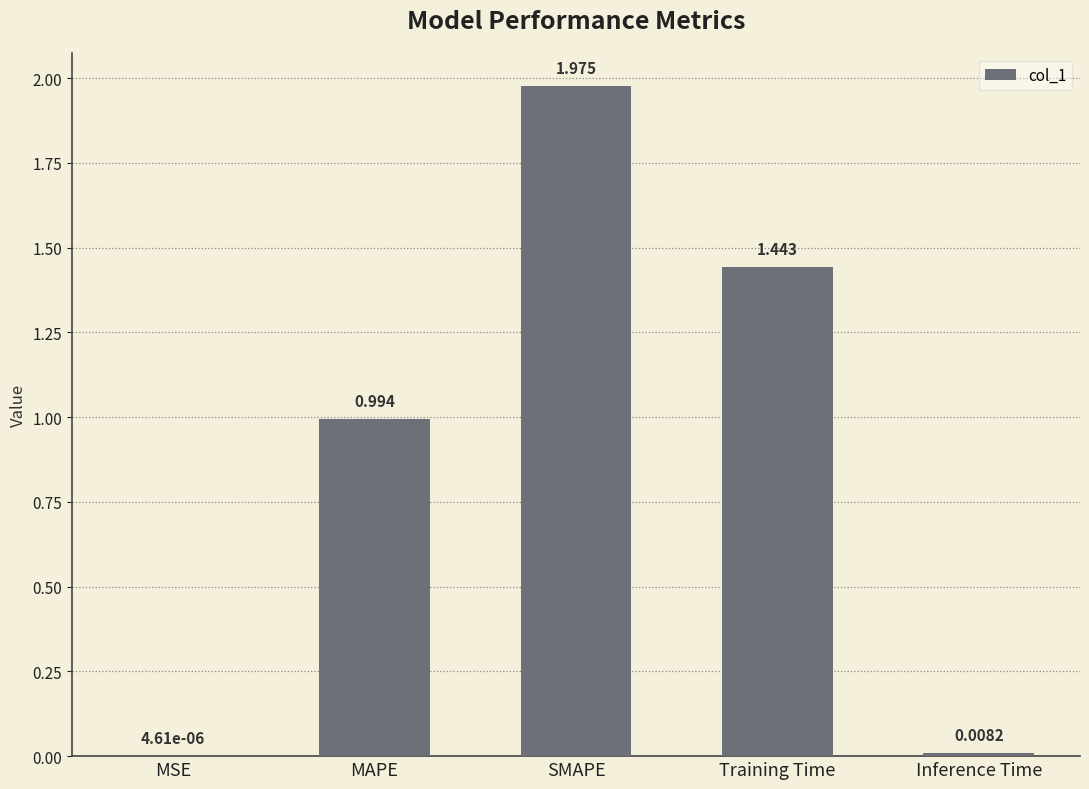

How many data points does each series have?

5